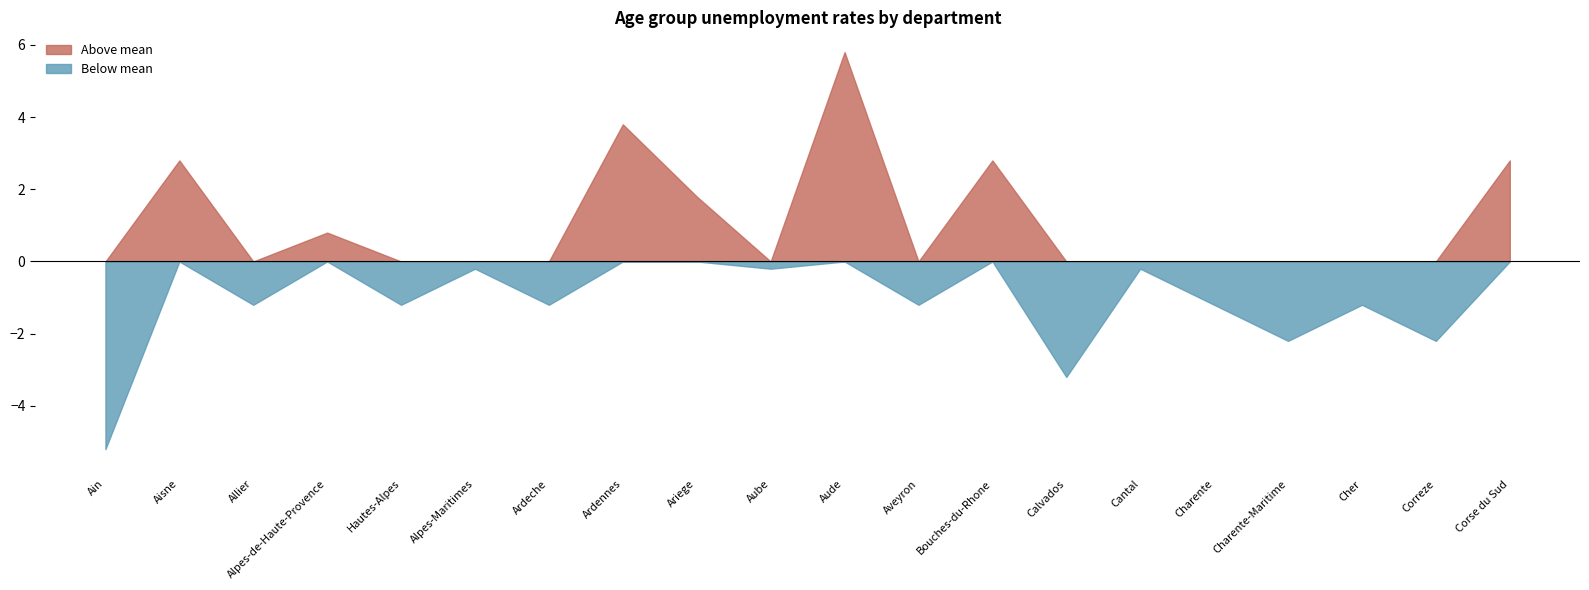

How many data points does each series have?

20